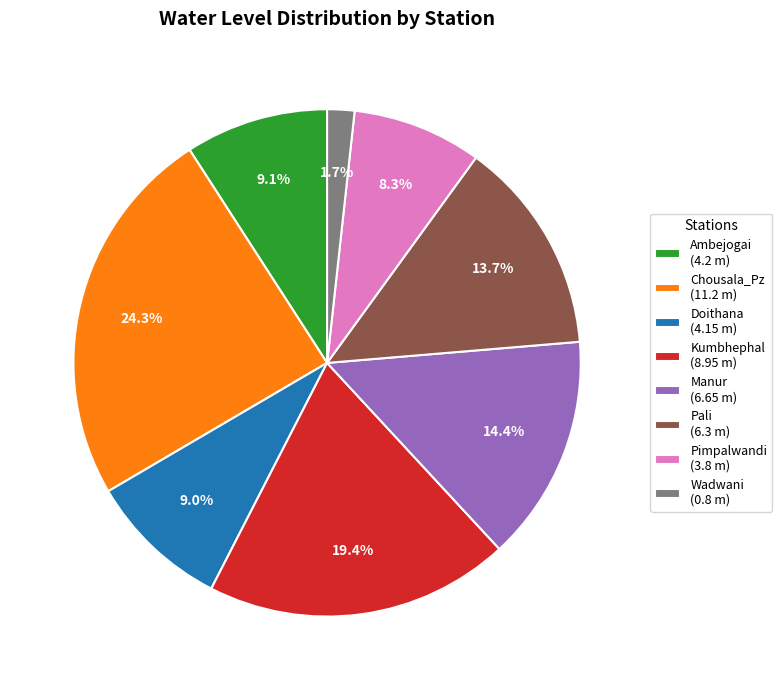

Is there a majority slice in this chart?

No